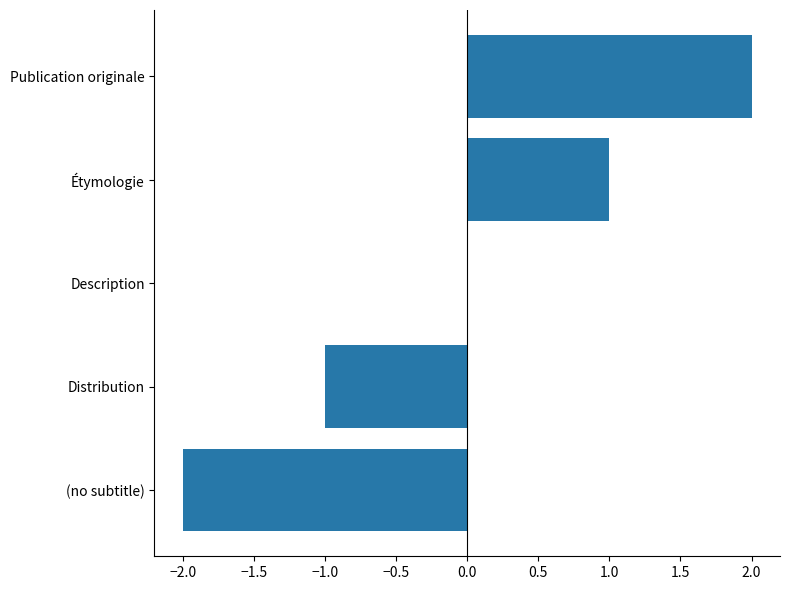

How many series are shown in this chart?

1